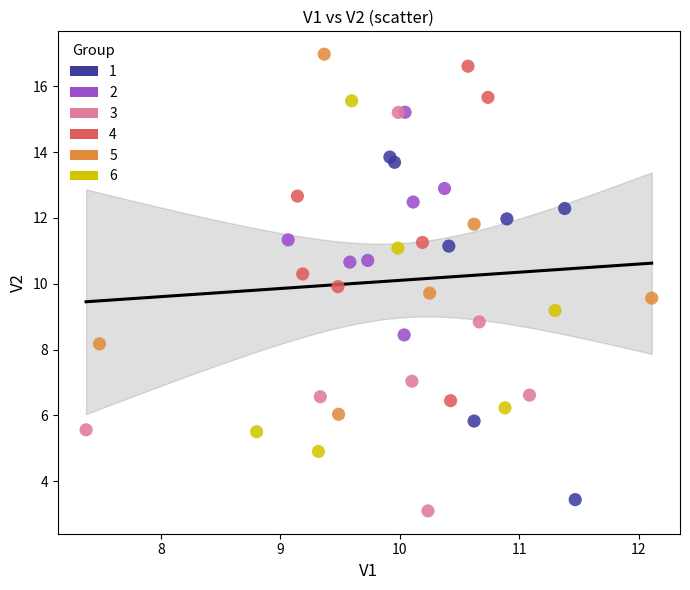

What are all the series names shown in the legend?

1, 2, 3, 4, 5, 6